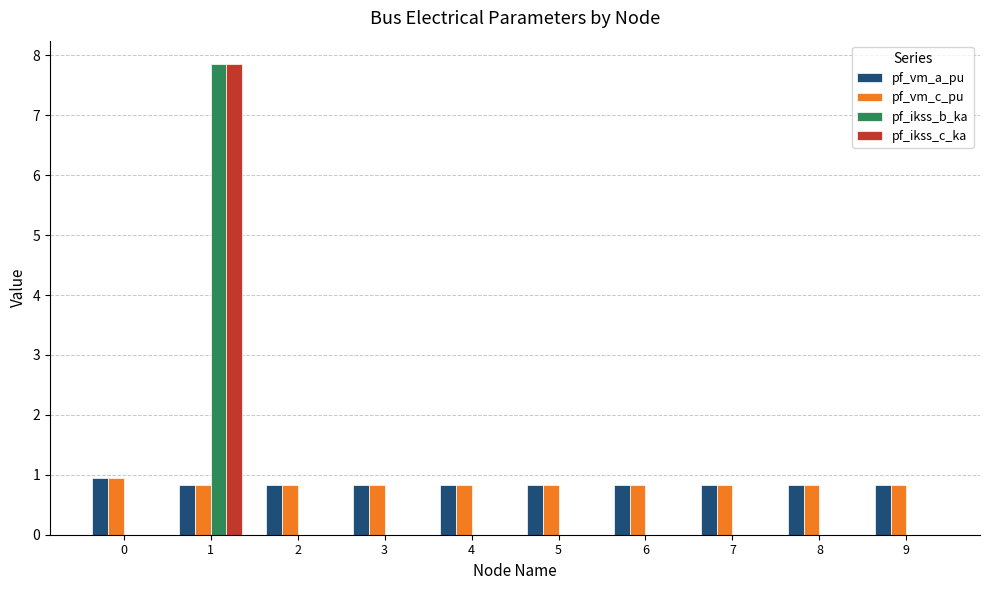

Does the chart contain stacked bars?

No